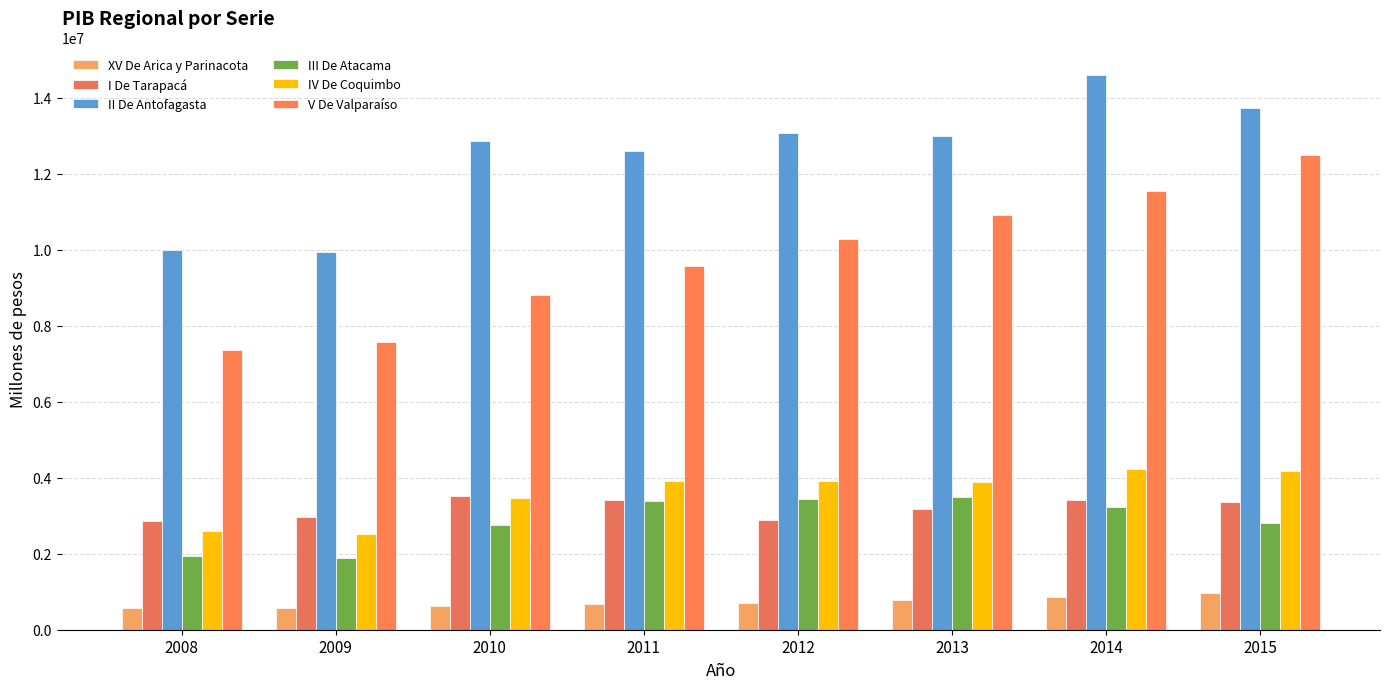

How many data points in XV De Arica y Parinacota are less than 710765?

4